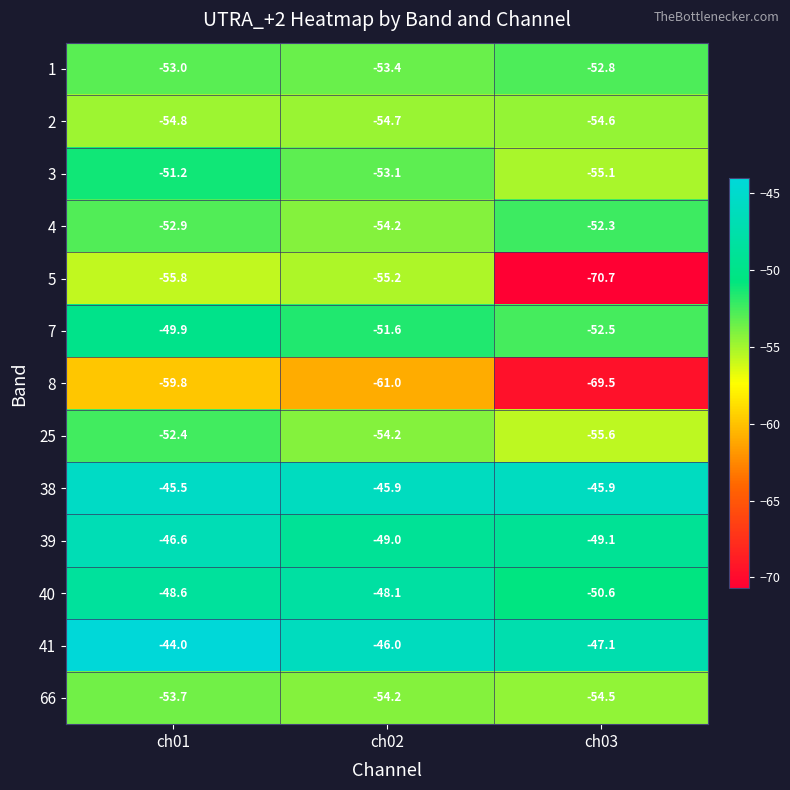

At which category is the sum across all series the highest?

ch01